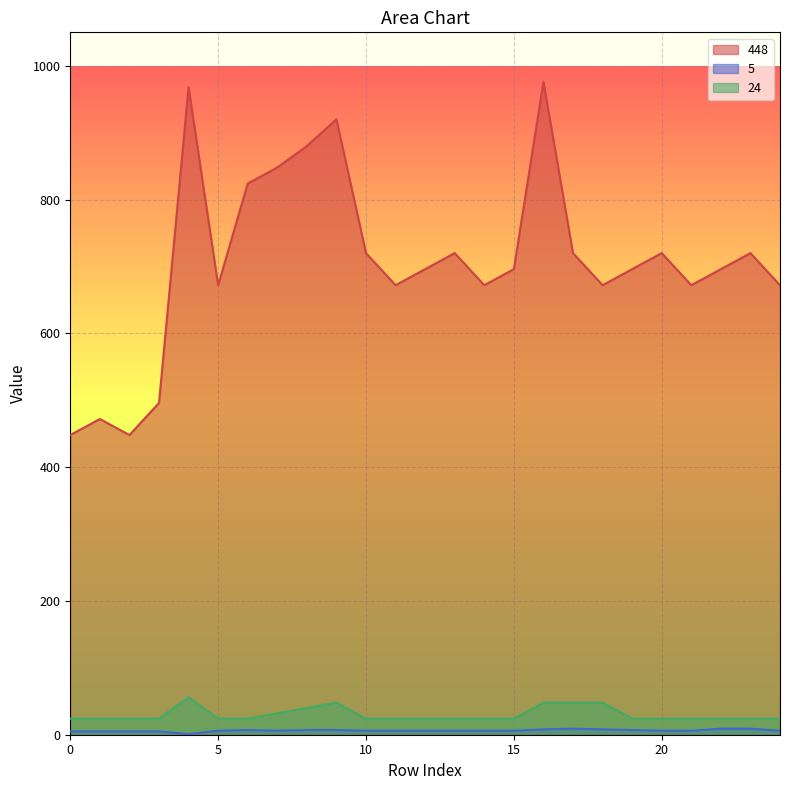

What is the maximum value shown in the chart?

976